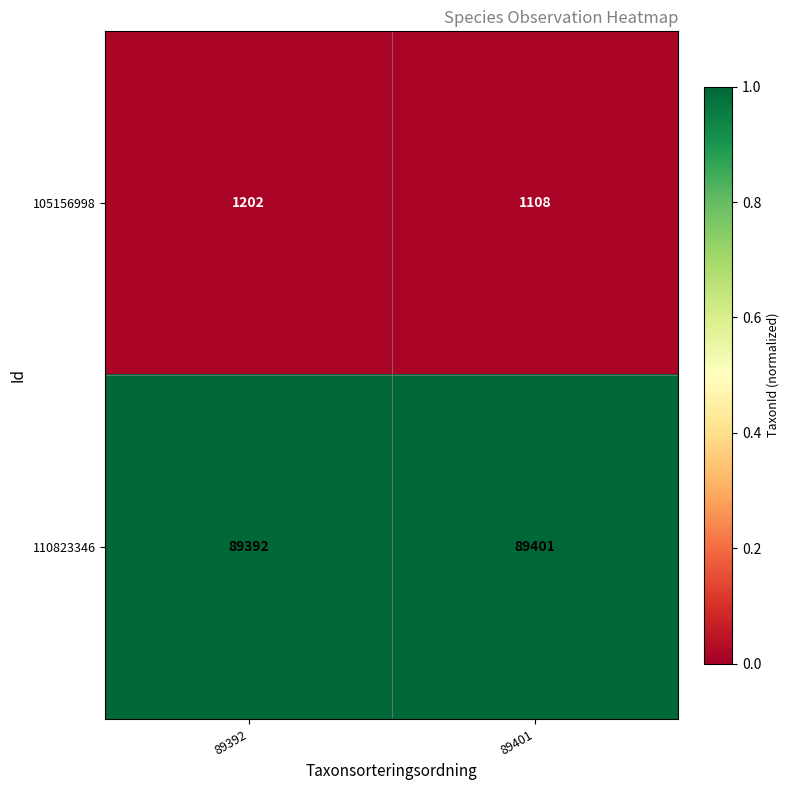

Reading left to right, list all the values displayed in this chart.

105156998: 1202	1108
110823346: 89392	89401